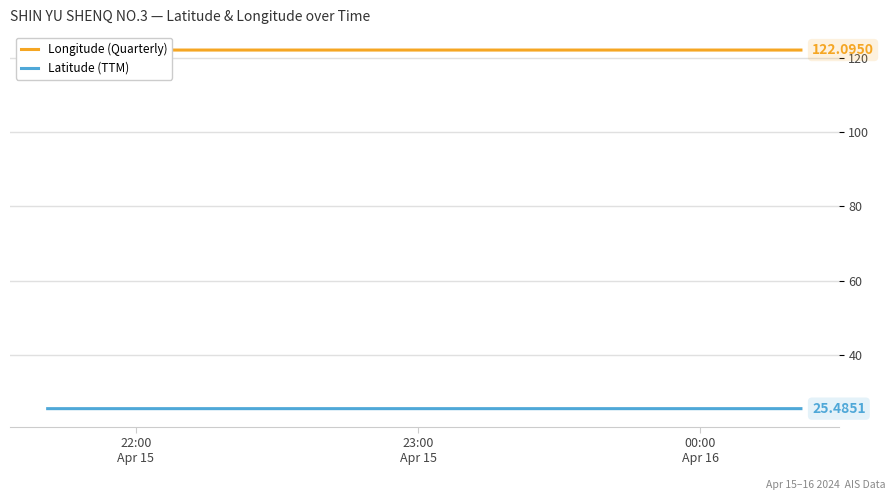

Which series has the largest total across all categories?

Longitude (Quarterly)